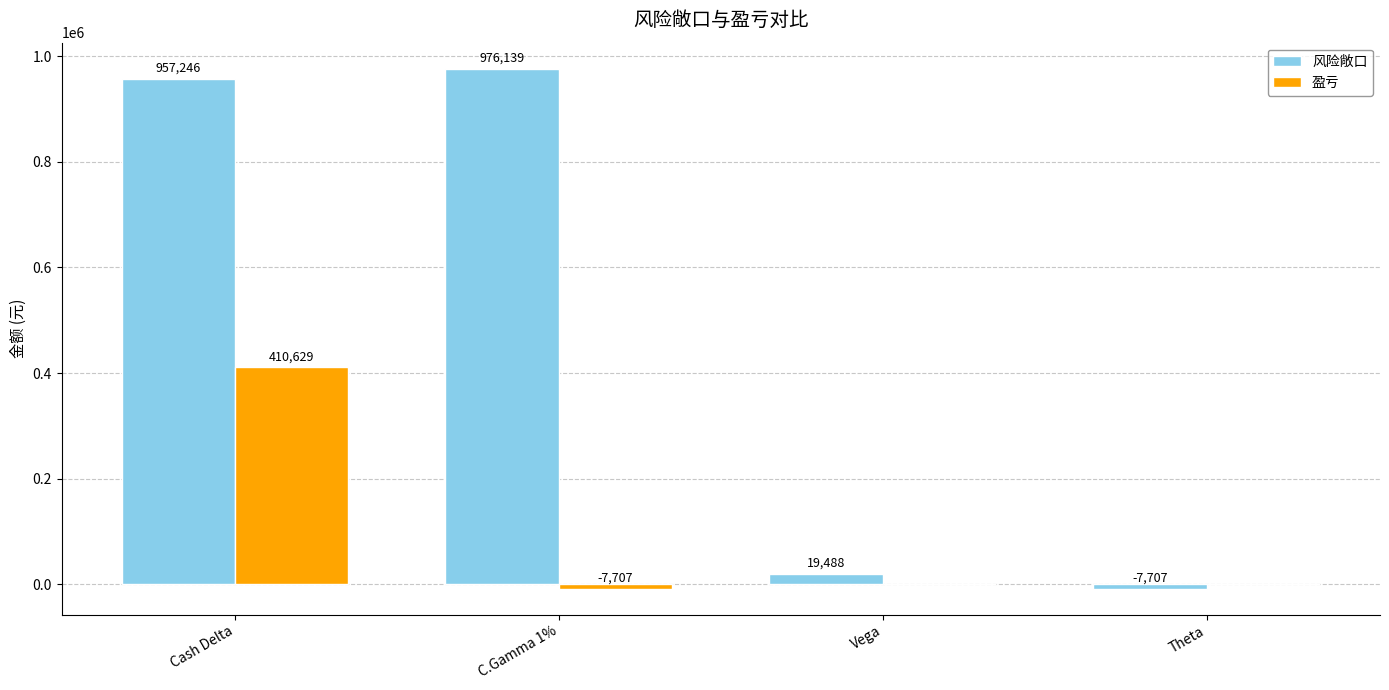

At which category is the sum across all series the highest?

Cash Delta